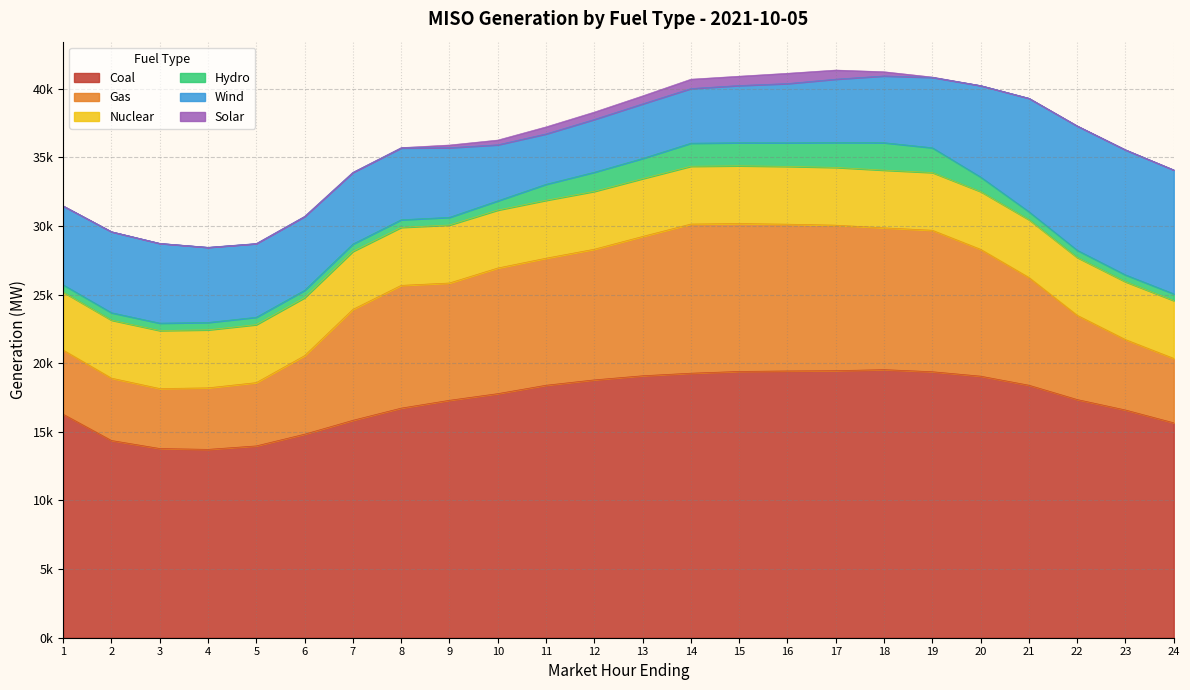

True or false: Nuclear and Gas cross at least once.

False